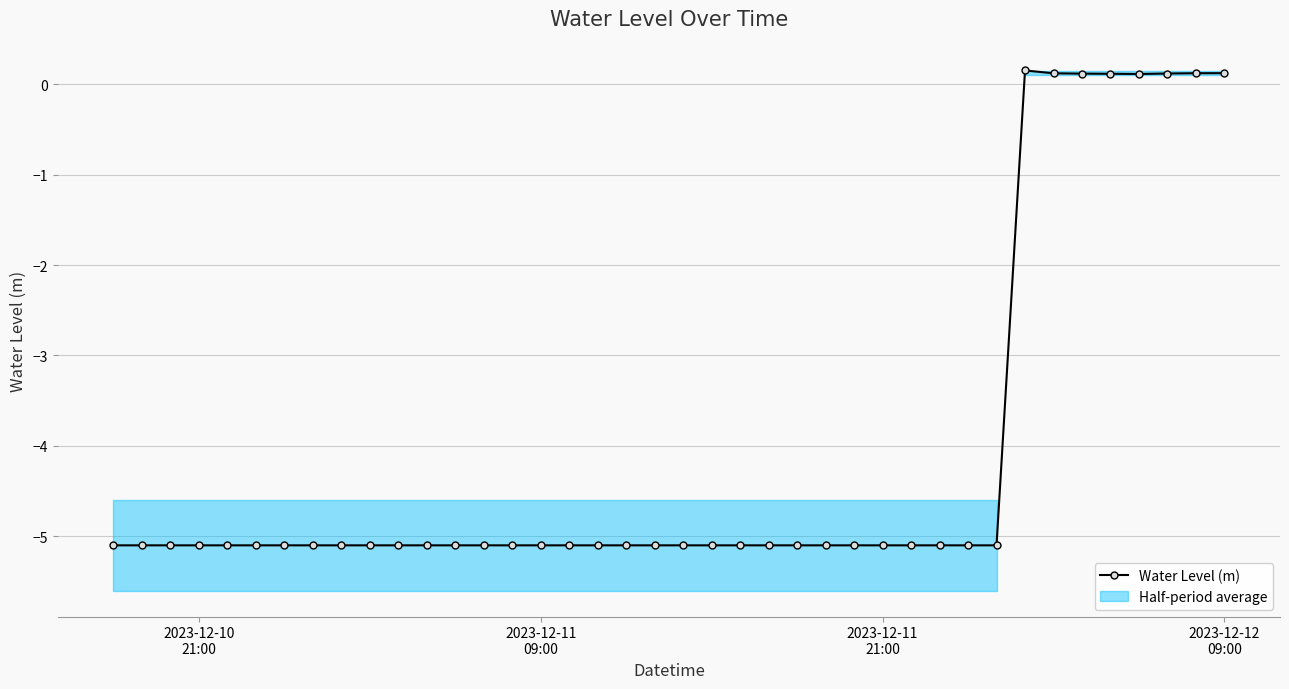

What is the greatest value displayed?

0.2